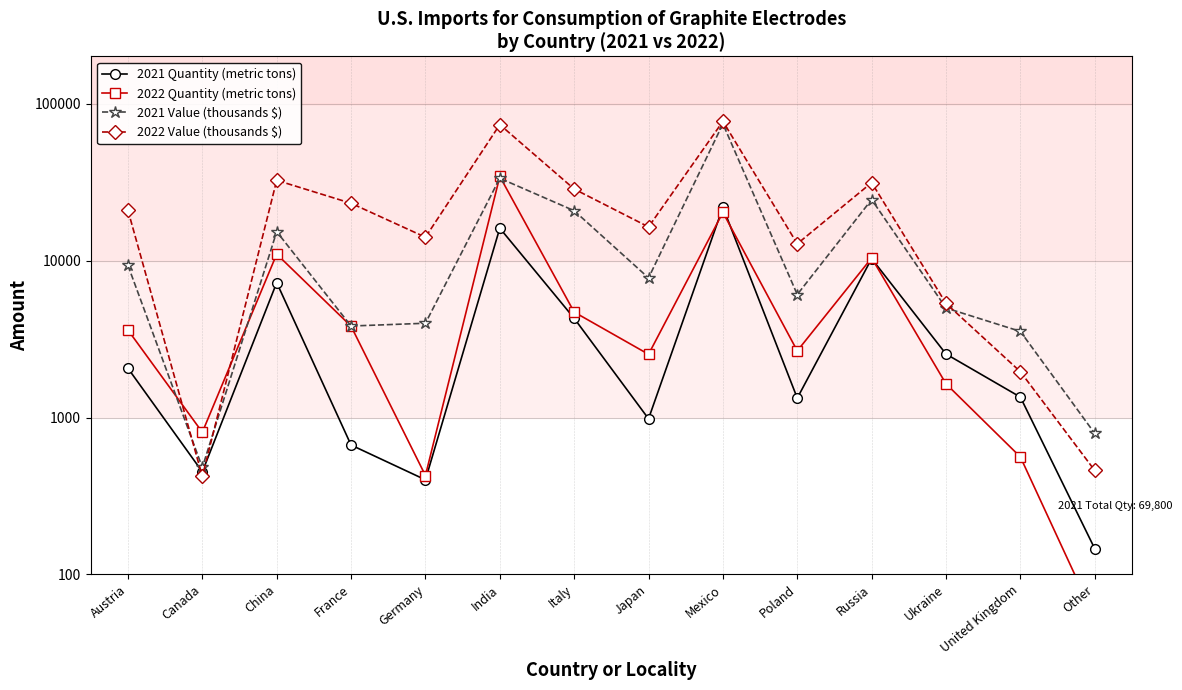

Rank the categories by 2022 Quantity (metric tons) value from highest to lowest.

India, Mexico, China, Russia, Italy, France, Austria, Poland, Japan, Ukraine, Canada, United Kingdom, Germany, Other